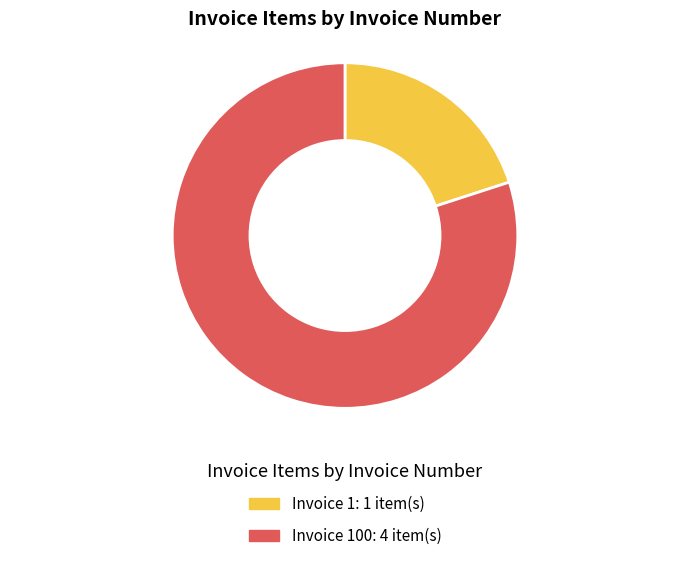

Is there a majority slice in this chart?

Yes